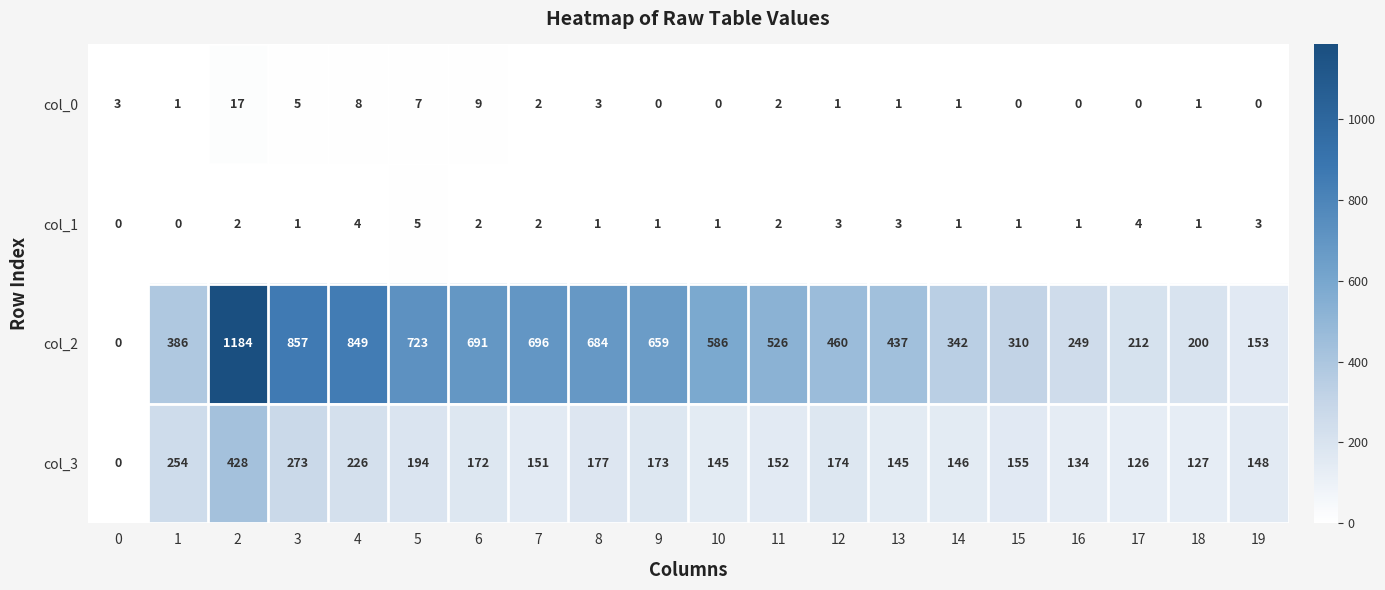

Rank the series by their maximum value, from highest to lowest.

col_2, col_3, col_0, col_1